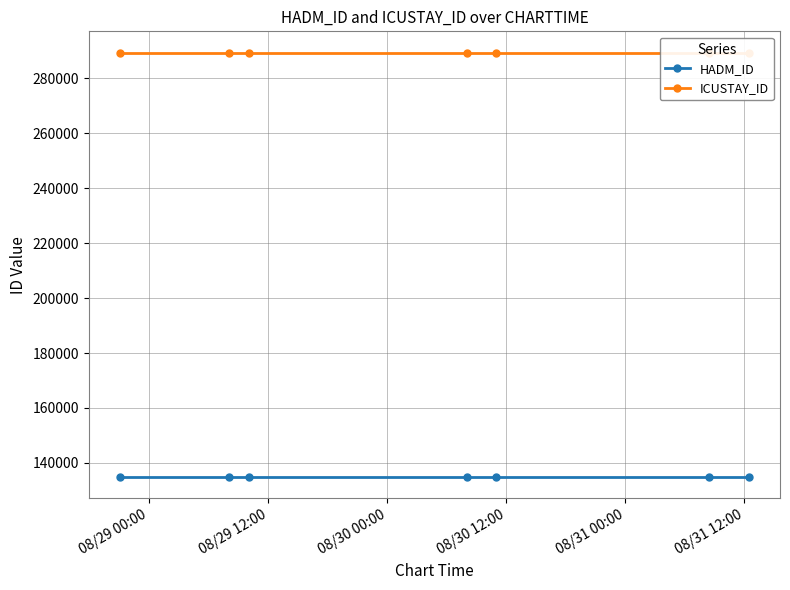

At which category is the sum across all series the highest?

08/29 00:00